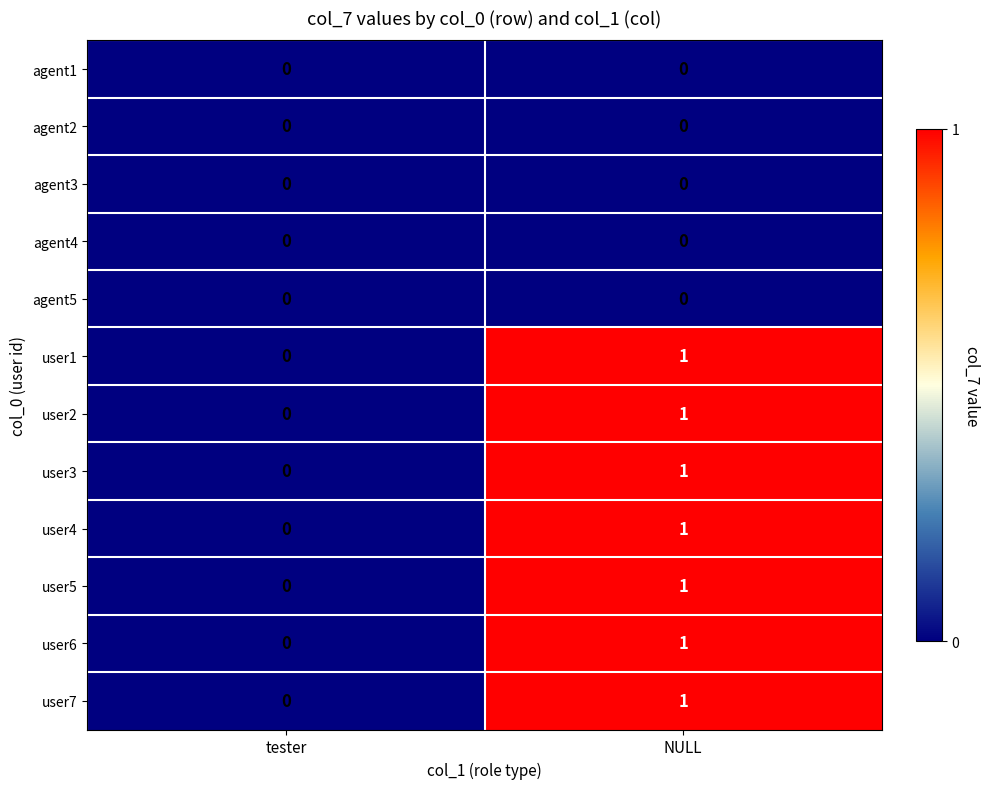

Reading left to right, extract all data points from this chart.

agent1: 0	0
agent2: 0	0
agent3: 0	0
agent4: 0	0
agent5: 0	0
user1: 0	1
user2: 0	1
user3: 0	1
user4: 0	1
user5: 0	1
user6: 0	1
user7: 0	1